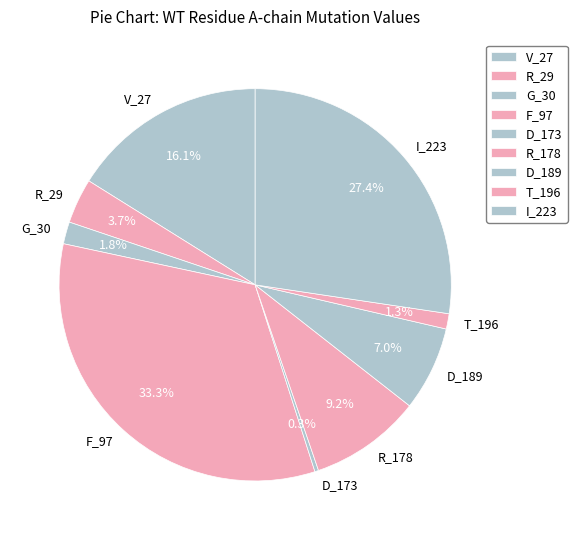

Which has a higher value, D_189 or R_29?

D_189